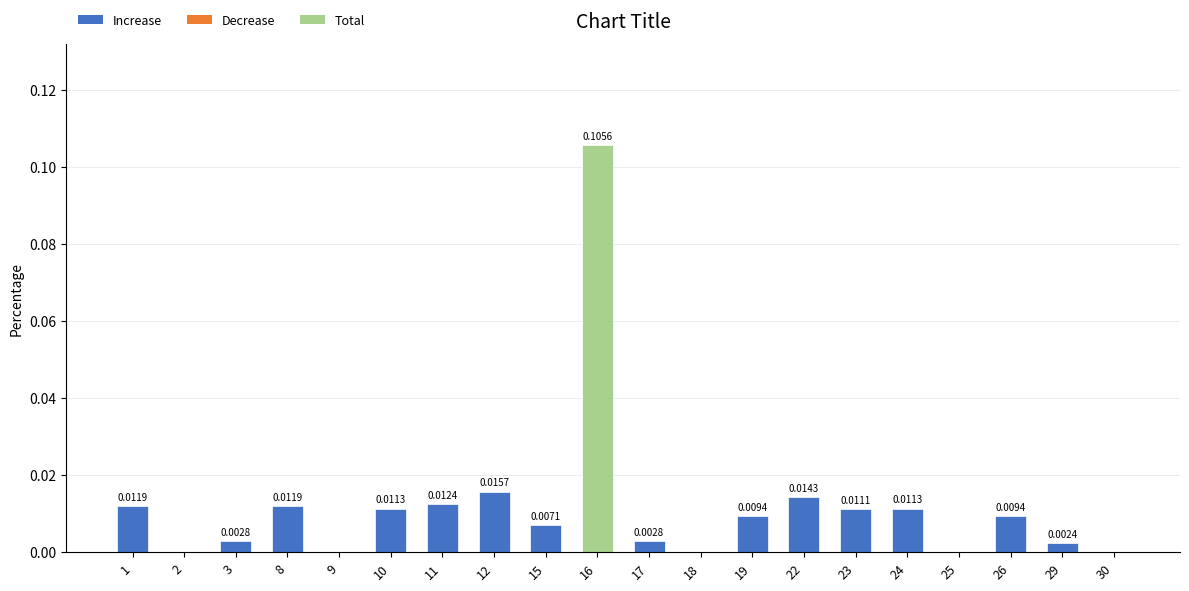

Which label corresponds to the largest value in the chart?

16